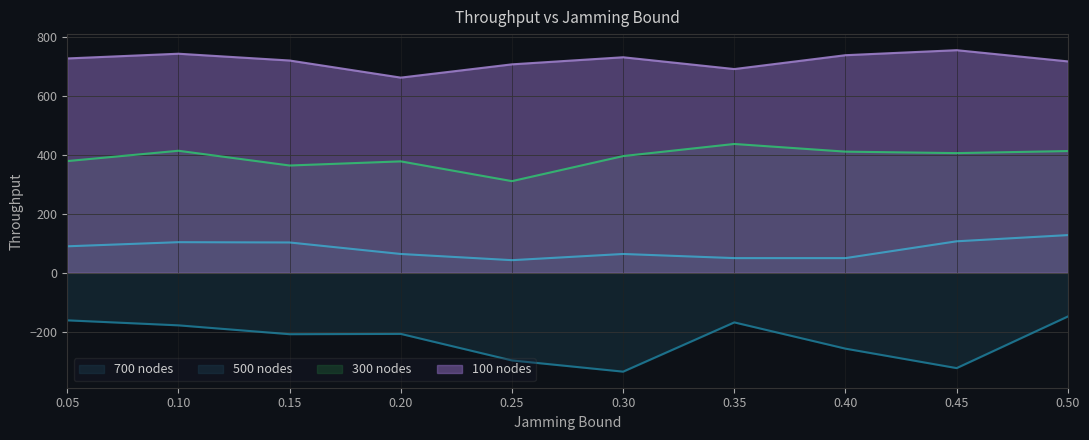

How many lines are shown in the chart?

4